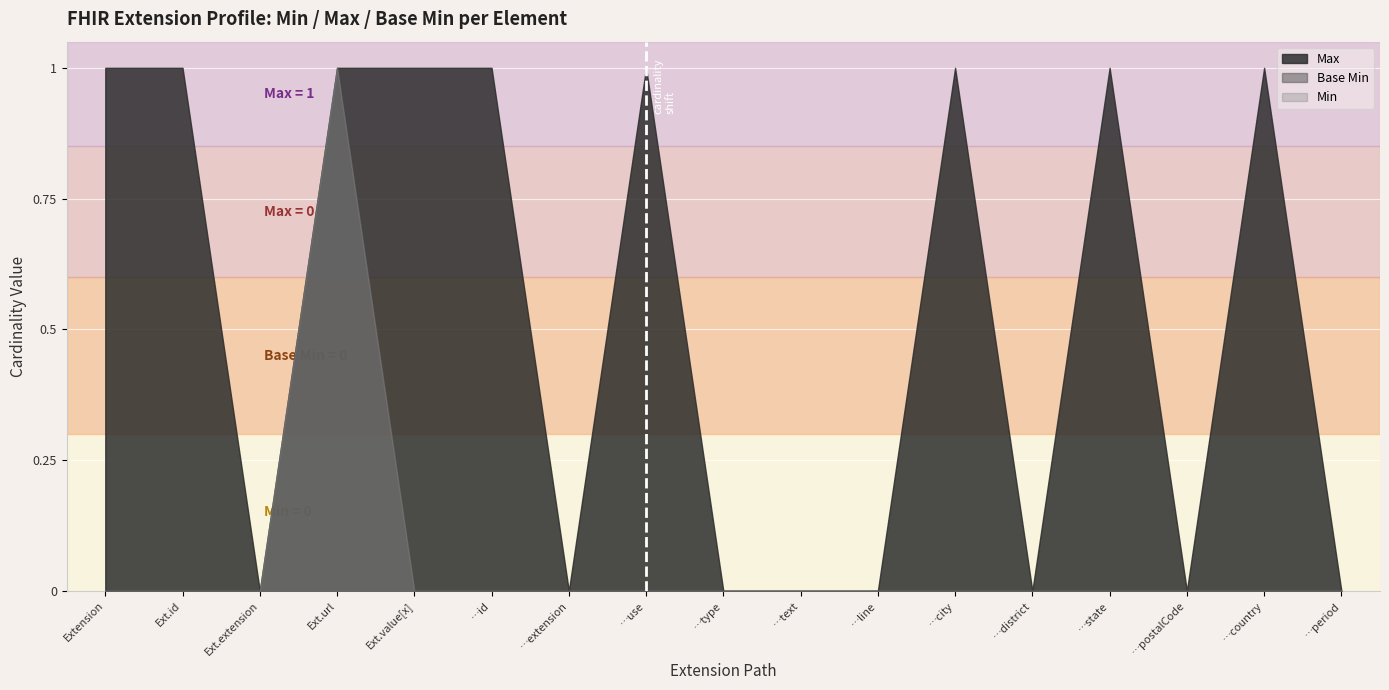

Reading right to left, list all the values displayed in this chart.

Max: Extension.value[x].period=0	Extension.value[x].country=1	Extension.value[x].postalCode=0	Extension.value[x].state=1	Extension.value[x].district=0	Extension.value[x].city=1	Extension.value[x].line=0	Extension.value[x].text=0	Extension.value[x].type=0	Extension.value[x].use=1	Extension.value[x].extension=0	Extension.value[x].id=1	Extension.value[x]=1	Extension.url=1	Extension.extension=0	Extension.id=1	Extension=1
Base Min: Extension.value[x].period=0	Extension.value[x].country=0	Extension.value[x].postalCode=0	Extension.value[x].state=0	Extension.value[x].district=0	Extension.value[x].city=0	Extension.value[x].line=0	Extension.value[x].text=0	Extension.value[x].type=0	Extension.value[x].use=0	Extension.value[x].extension=0	Extension.value[x].id=0	Extension.value[x]=0	Extension.url=1	Extension.extension=0	Extension.id=0	Extension=0